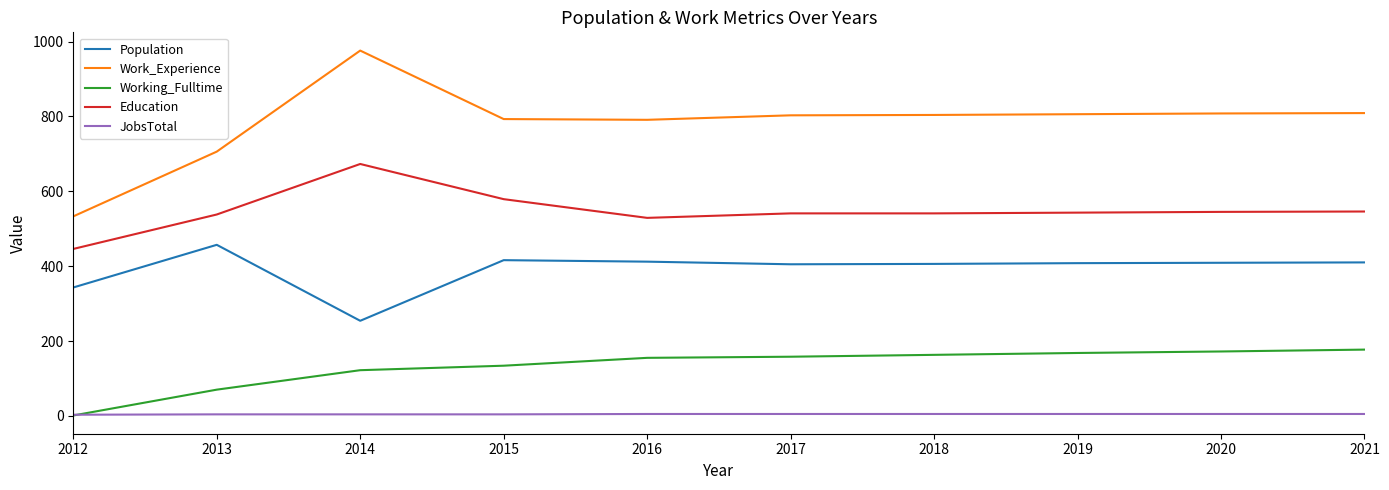

Is the value of Education at 2014 greater than the value of Population at 2021?

Yes